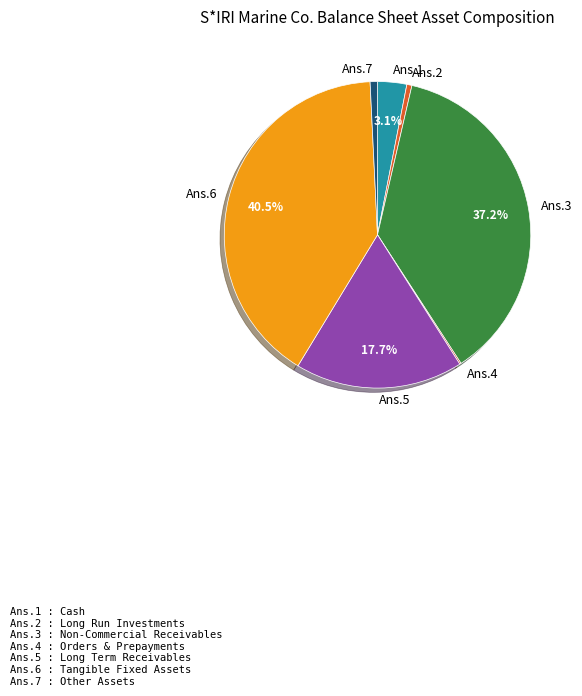

Approximately how many times larger is the value at Ans.5 compared to Ans.3?

0.5